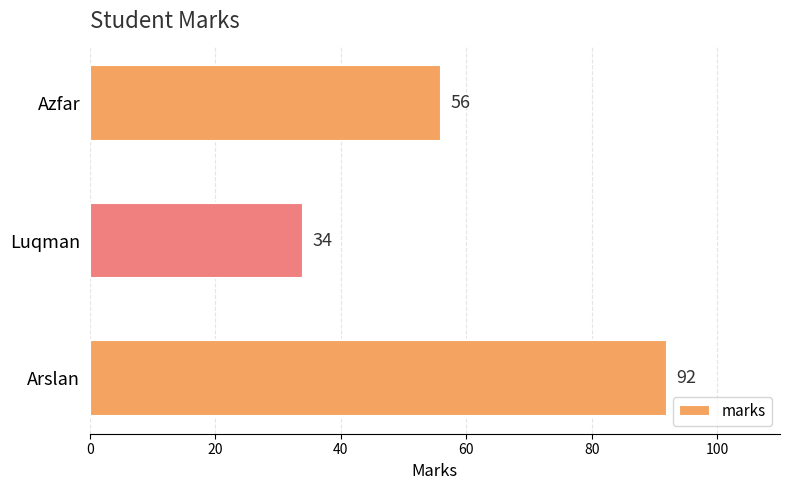

What is the difference between the maximum and minimum values?

58